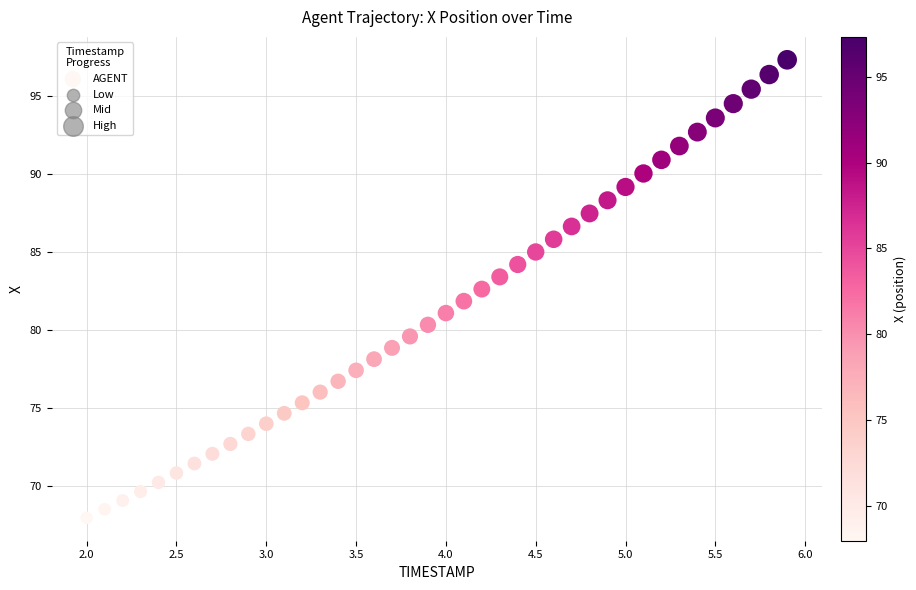

What is the range of X values (max minus min)?

3.9